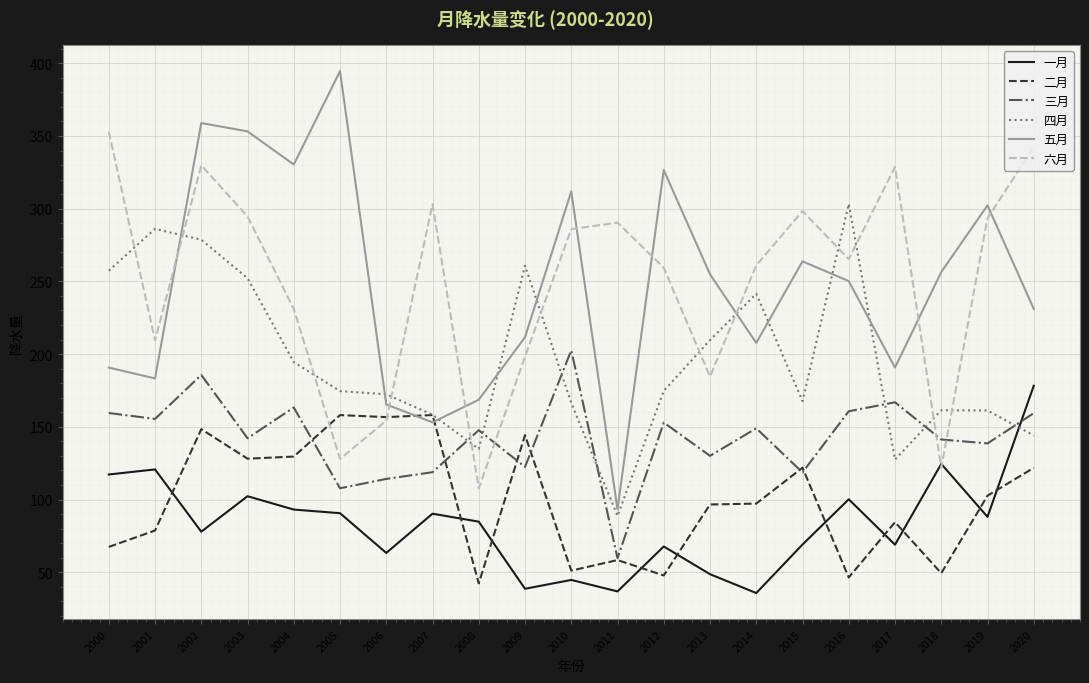

The 一月 series shows 105.8 at 2017. True or false?

False